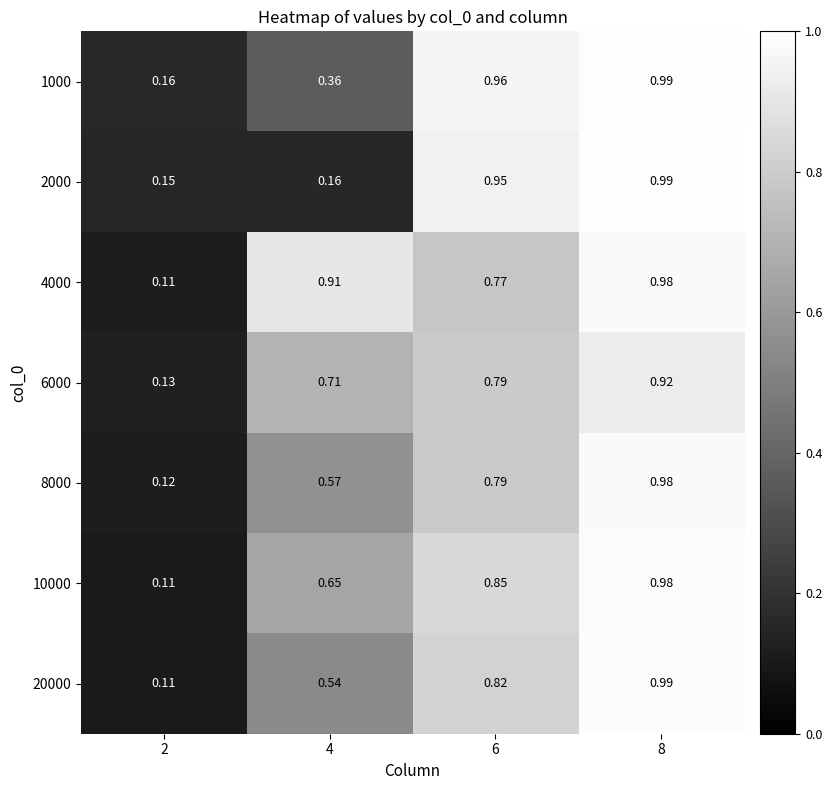

Which series has the widest spread of values?

20000